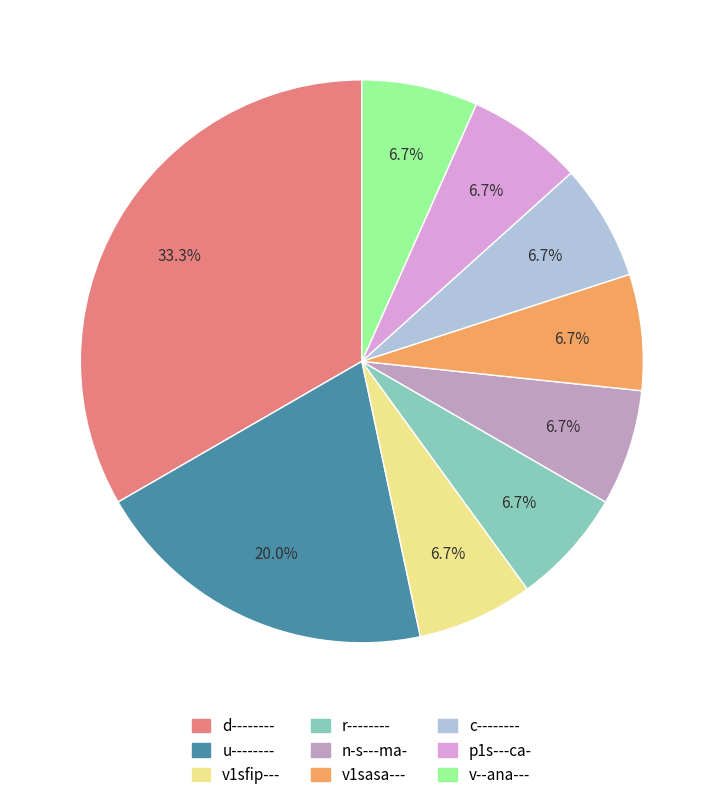

Between d-------- and c--------, which is larger?

d--------